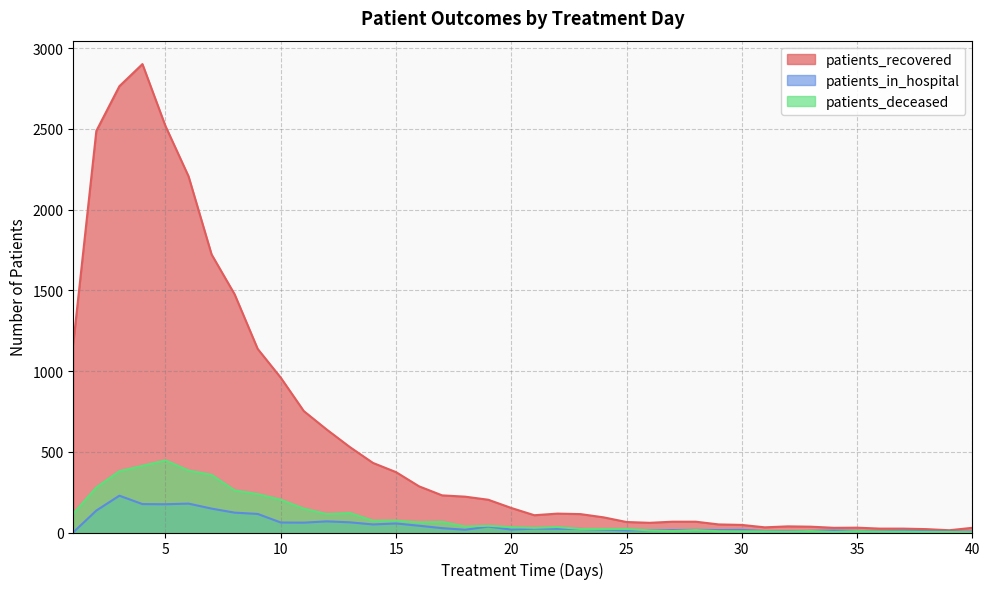

Does the chart display data point markers on the line(s)?

No